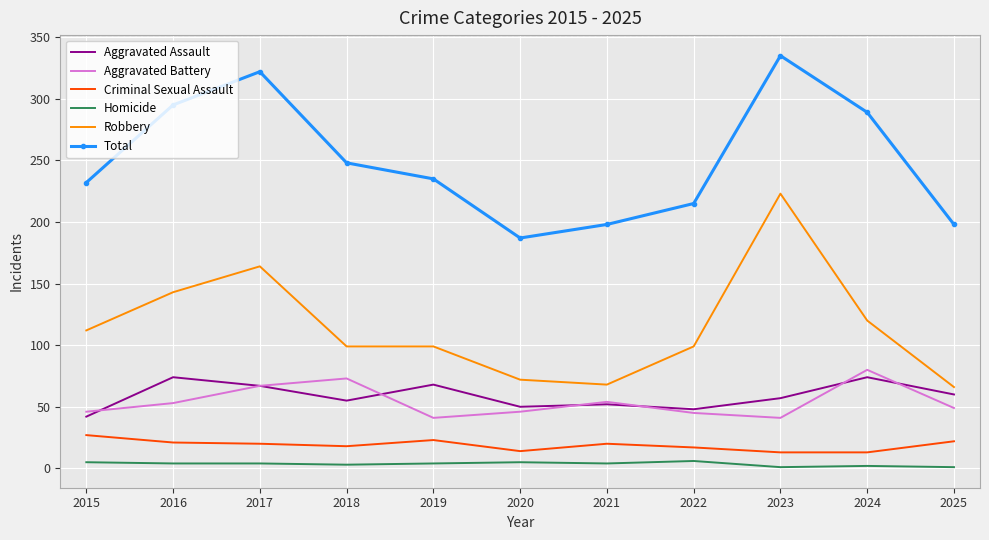

True or false: Homicide and Criminal Sexual Assault intersect in this chart.

False